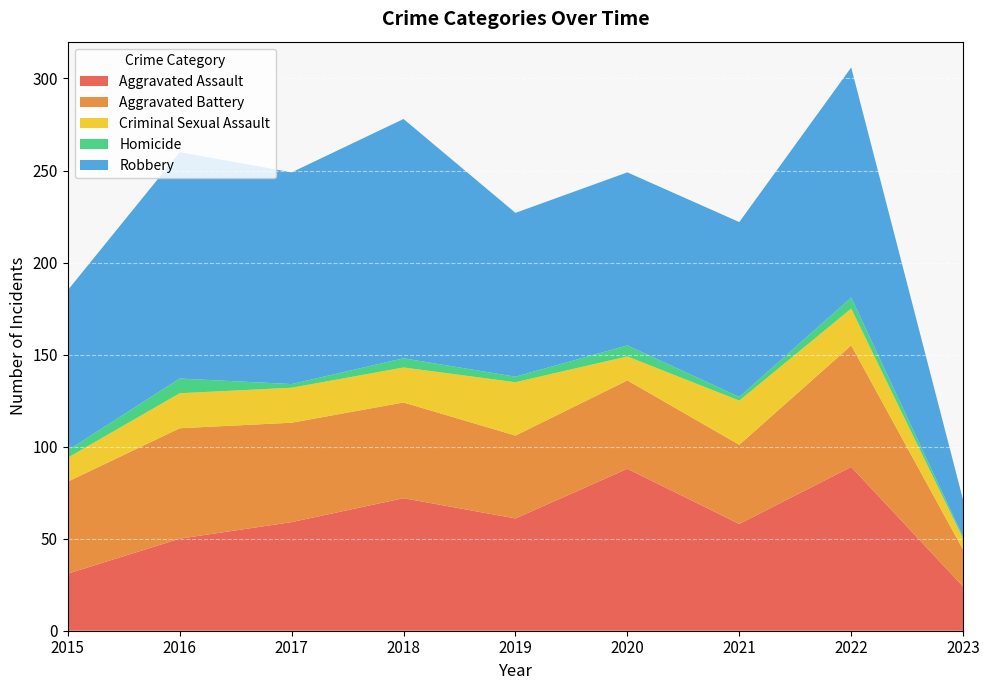

Reading left to right, transcribe all the data shown in this chart.

Aggravated Assault: 31	50	59	72	61	88	58	89	24
Aggravated Battery: 50	60	54	52	45	48	43	66	20
Criminal Sexual Assault: 13	19	19	19	29	13	24	20	6
Homicide: 4	8	2	5	3	6	2	6	1
Robbery: 87	123	115	130	89	94	95	125	20